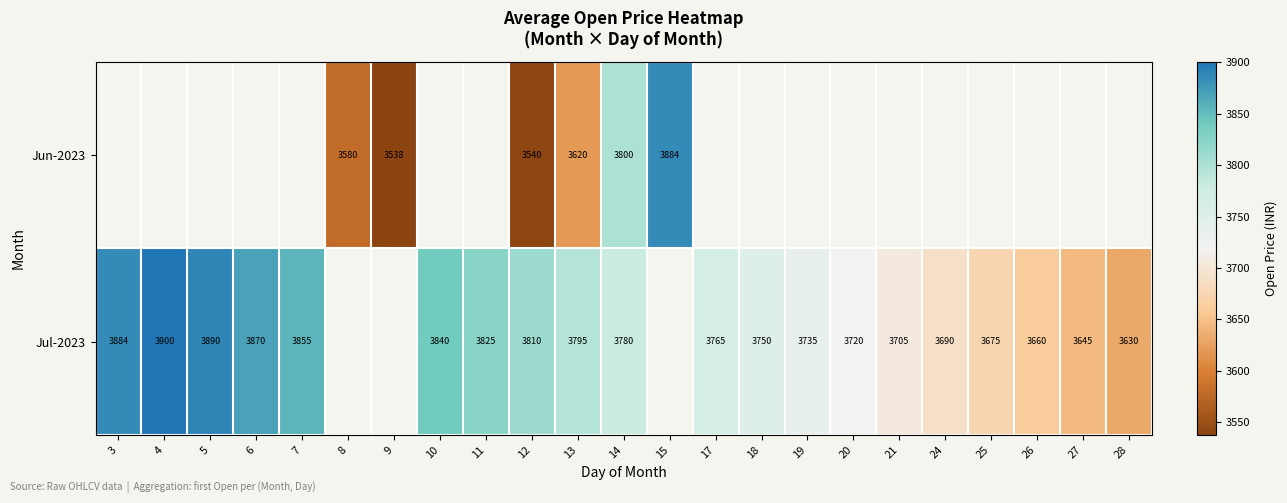

True or false: Jul-2023 has a value of 3675.0 at 25.

True